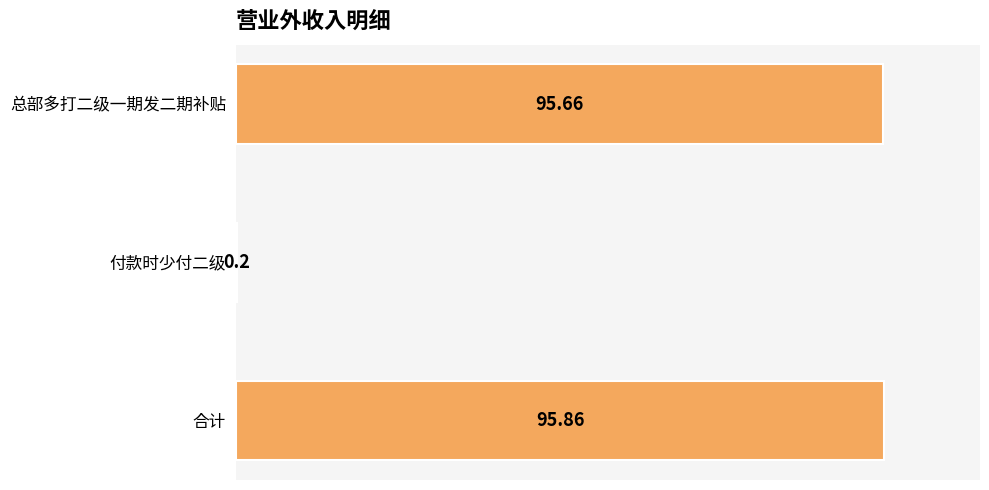

How many series are shown in this chart?

1